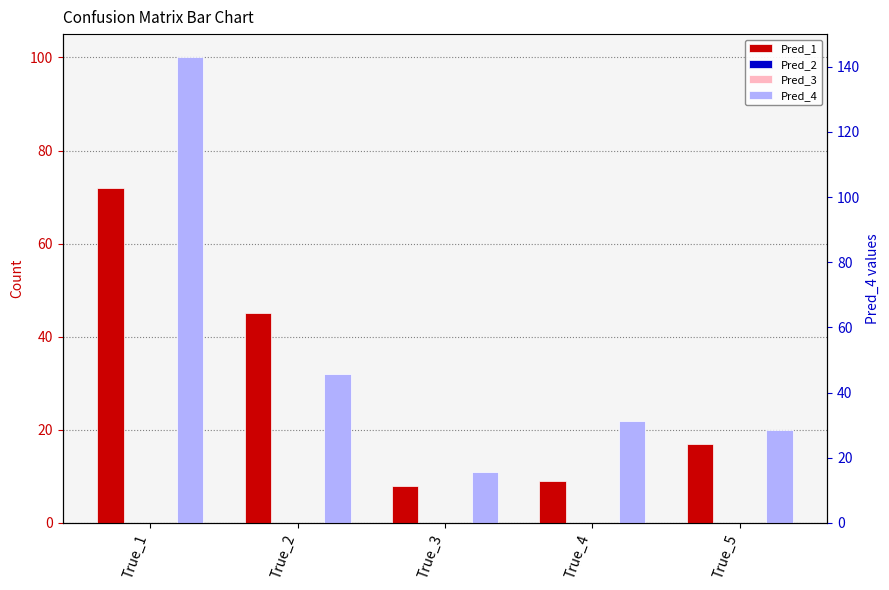

True or false: Pred_4 has a value of 22 at True_4.

True